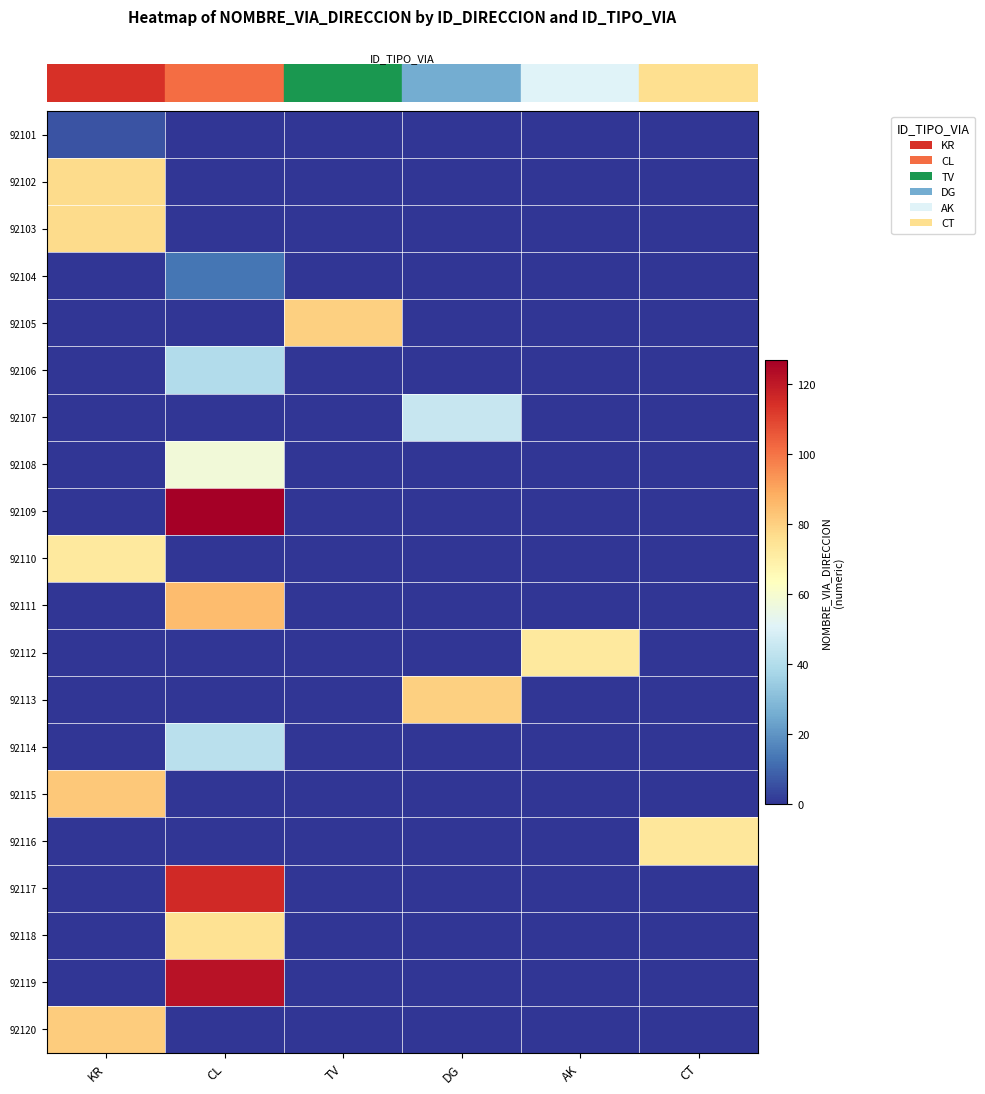

Which category has the highest value across all series?

CL